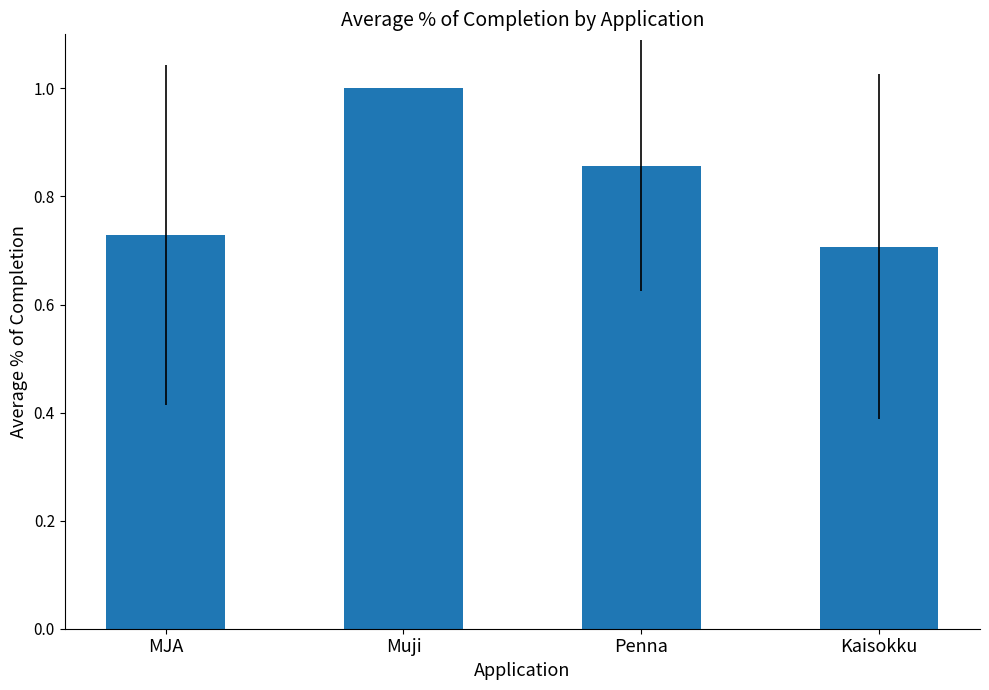

What is the difference between the values at Muji and Penna?

0.1